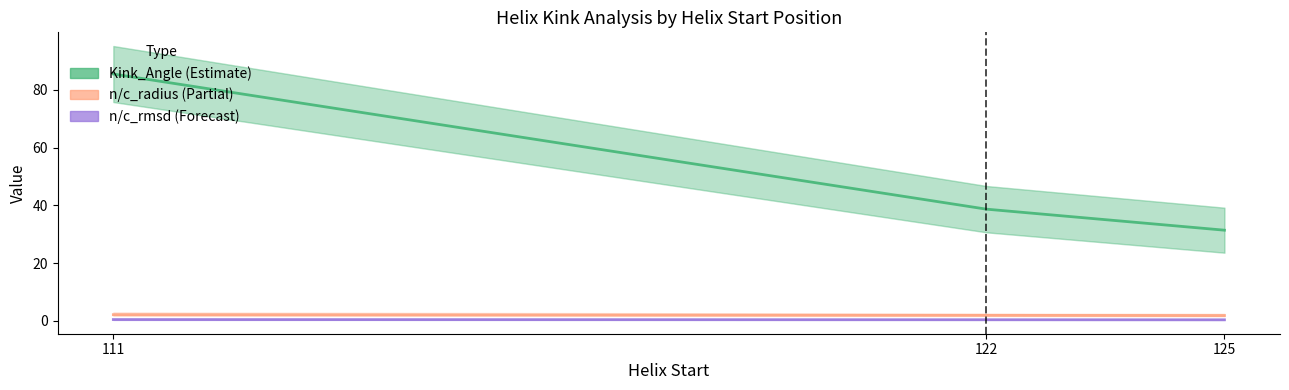

Between 122 and 125, which series saw the biggest shift?

Kink_Angle